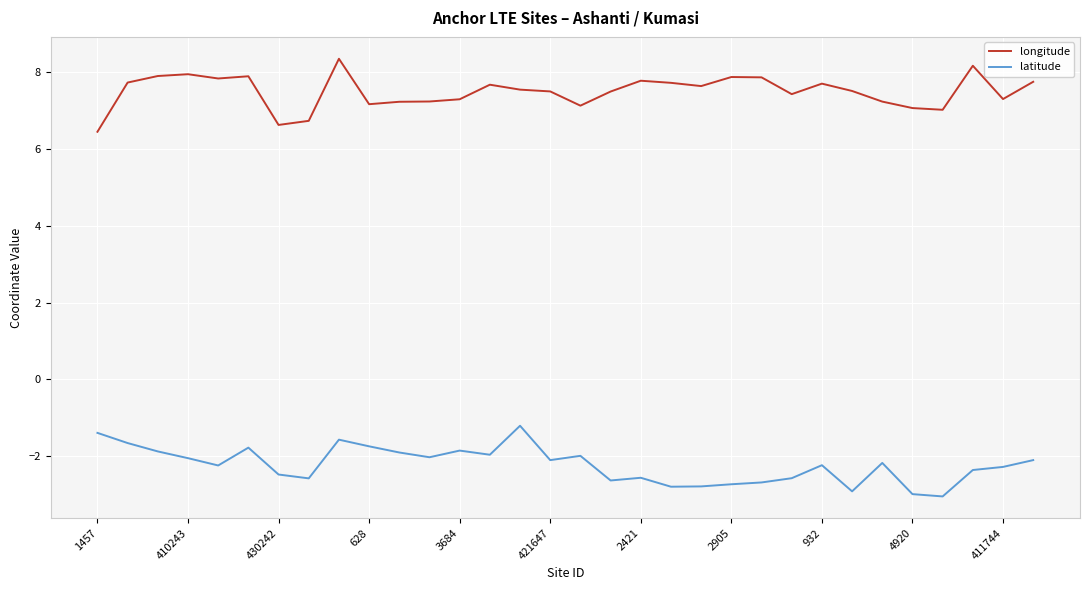

Which series has the largest total across all categories?

longitude